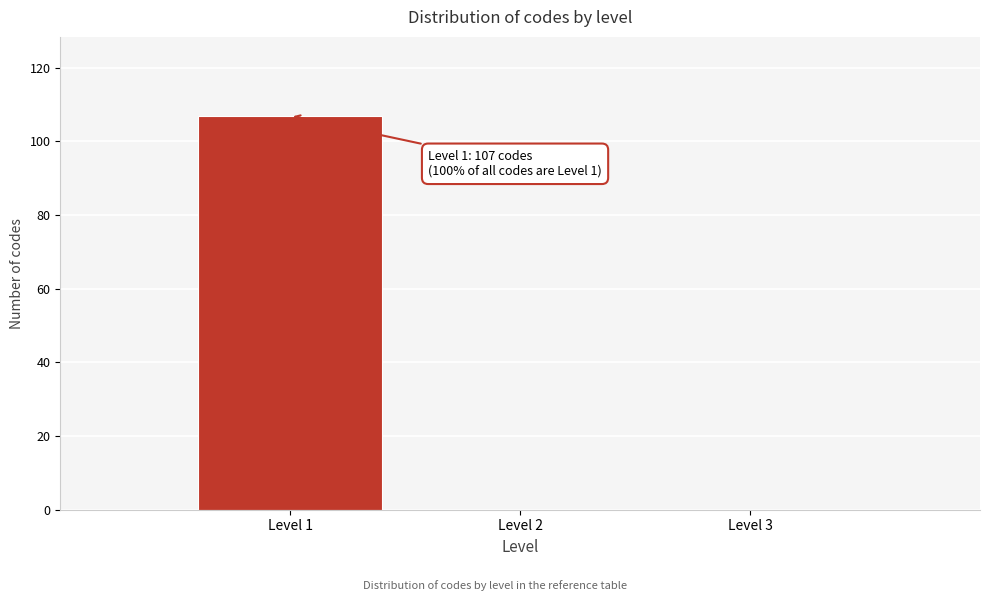

Over which range of the x-axis is the bar tallest?

0.5 to 1.5